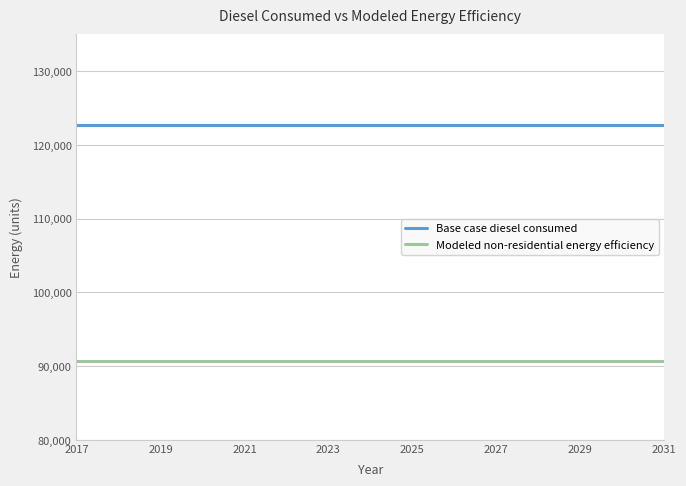

True or false: Modeled non-residential energy efficiency and Base case diesel consumed cross at least once.

False